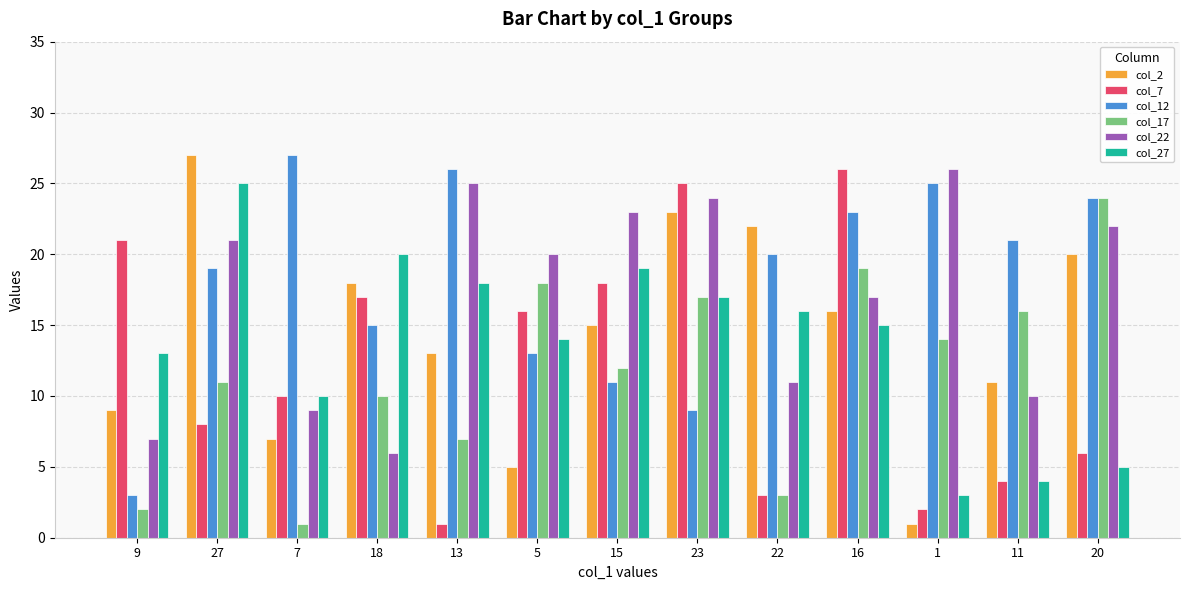

The col_12 series shows 1 at 9. True or false?

False